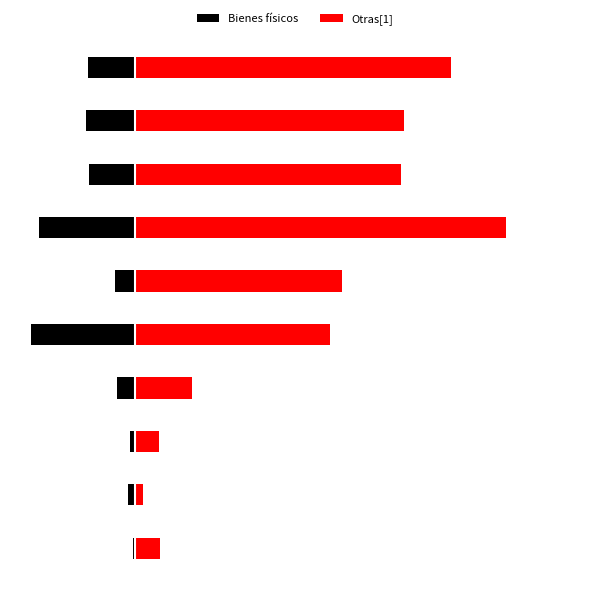

How many groups of bars are there?

10